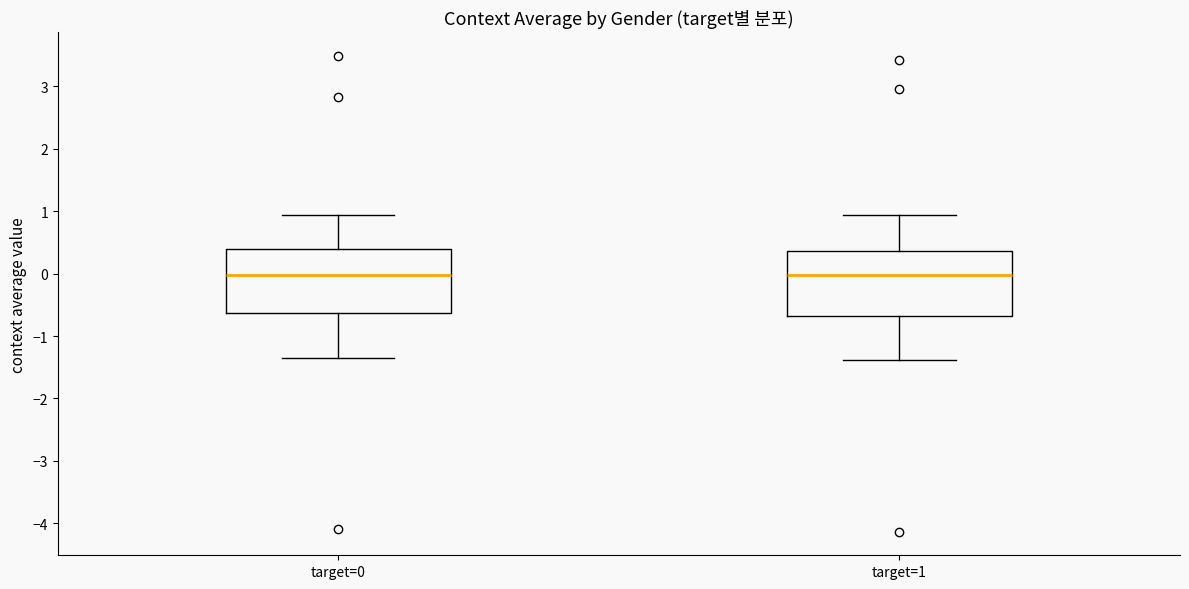

Reading left to right, transcribe this box plot: for each box, give where its median line is, the range the box spans, and where its two whiskers end, as read against the y-axis. The values are not printed on the chart, so give them approximately, as read against the axis.

target=0: median 0.0, box -0.6 to 0.4, whiskers -1.4 to 0.9
target=1: median 0.0, box -0.7 to 0.4, whiskers -1.4 to 0.9